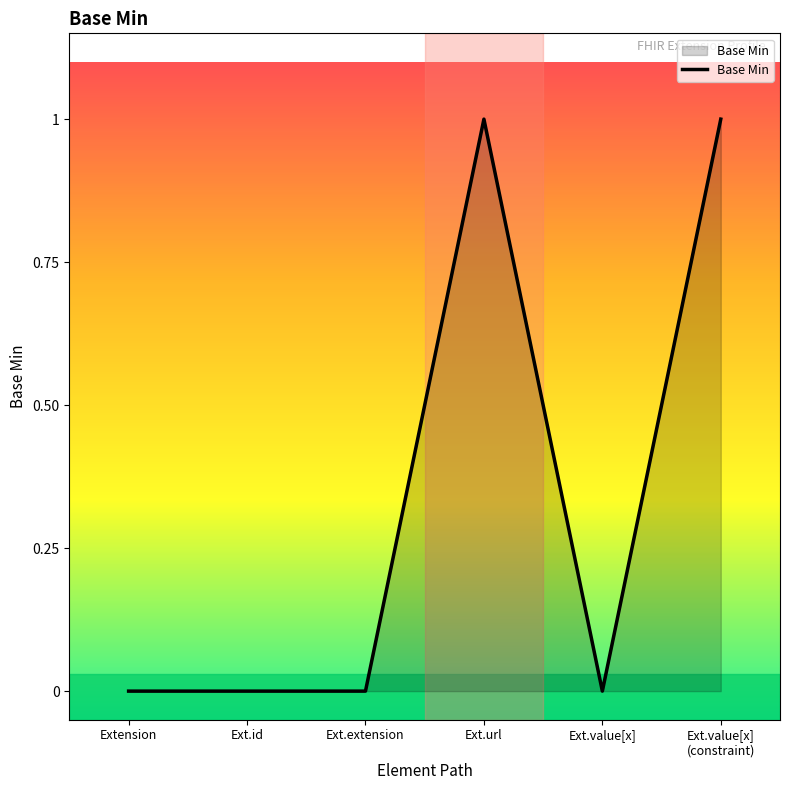

Count the number of categories in the chart.

6